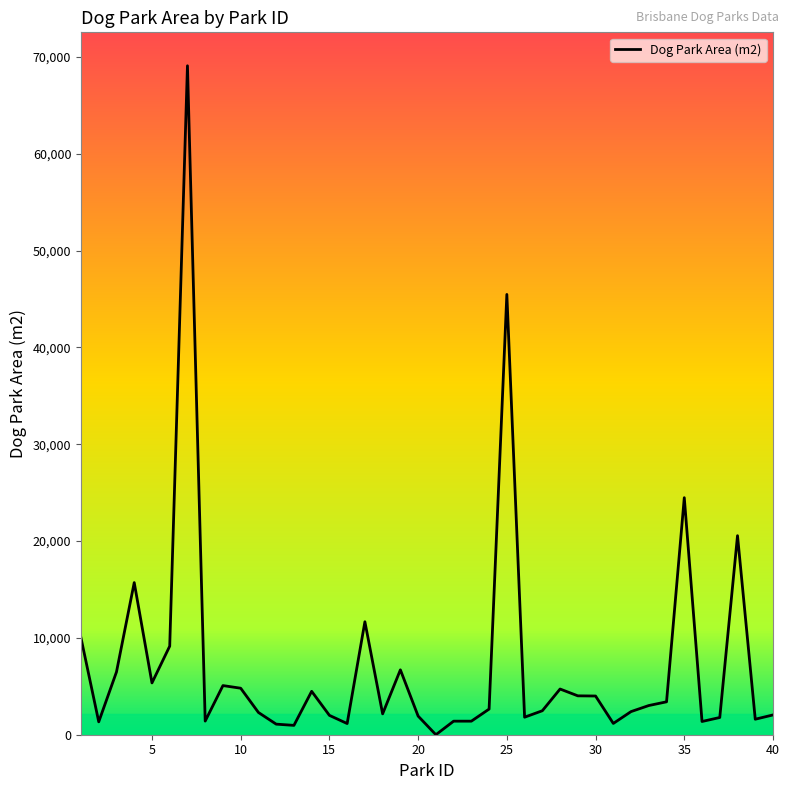

What is the greatest value displayed?

69100